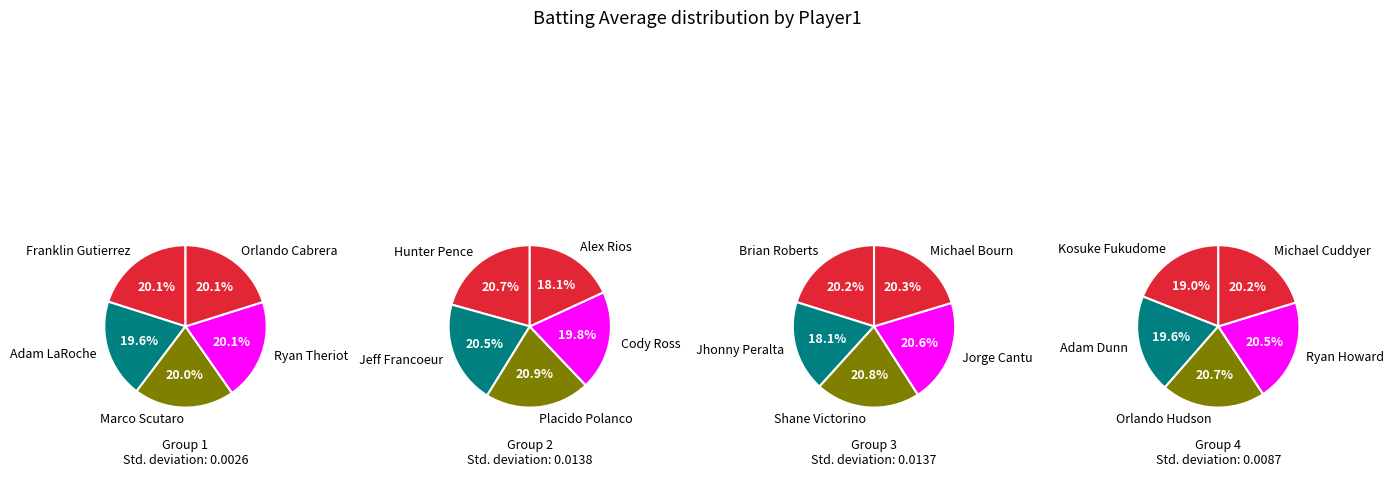

Rank the categories by value from highest to lowest.

Shane Victorino, Jorge Cantu, Placido Polanco, Michael Bourn, Ryan Theriot, Orlando Cabrera, Franklin Gutierrez, Brian Roberts, Orlando Hudson, Marco Scutaro, Hunter Pence, Jeff Francoeur, Ryan Howard, Adam LaRoche, Michael Cuddyer, Cody Ross, Adam Dunn, Kosuke Fukudome, Jhonny Peralta, Alex Rios